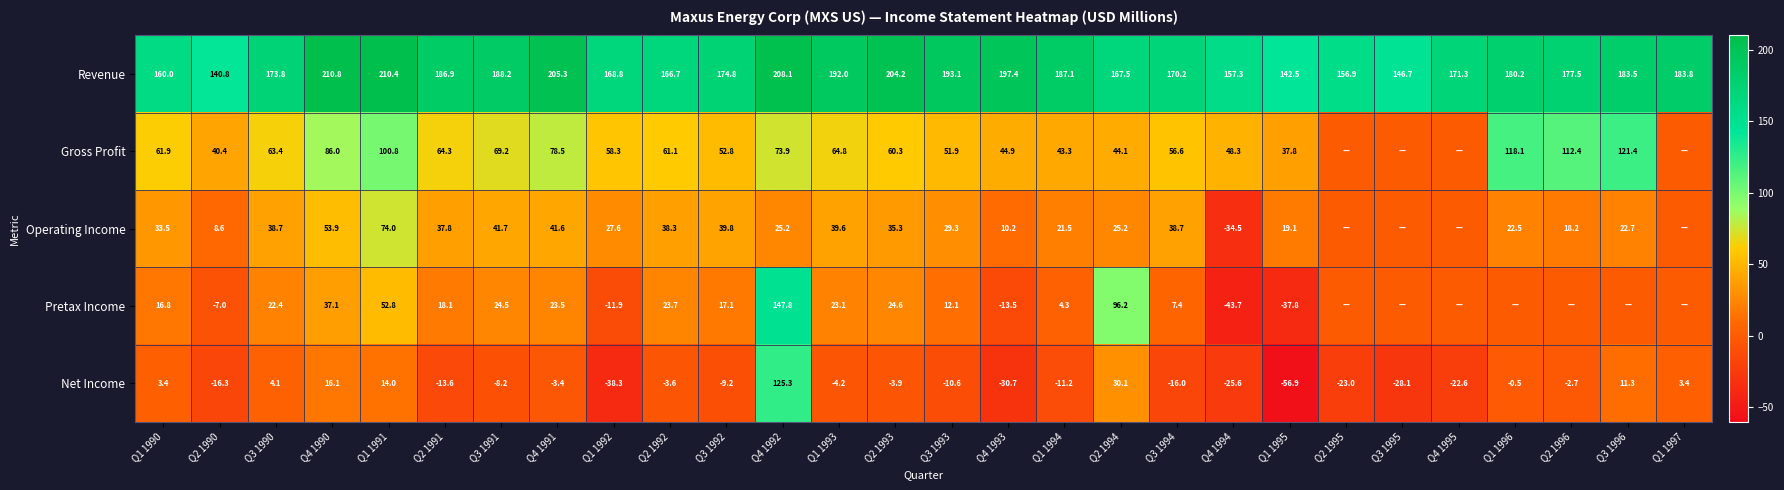

What is the sum of the Pretax Income values at Q2 1993 and Q3 1994?

32.0